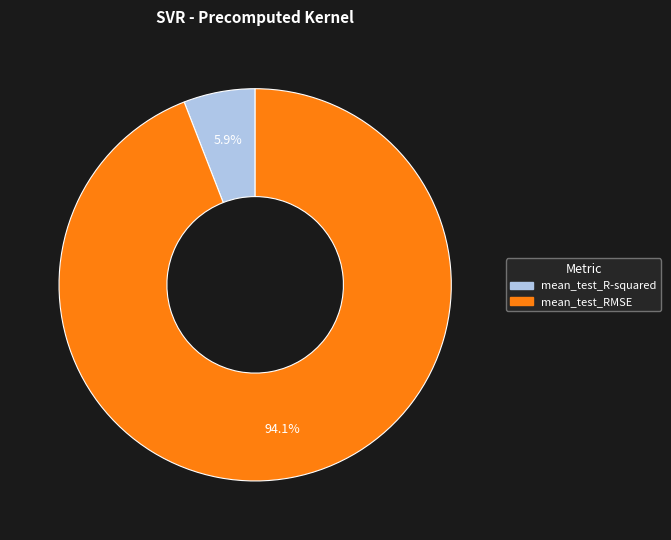

To the nearest percent, what is the average slice percentage?

50%